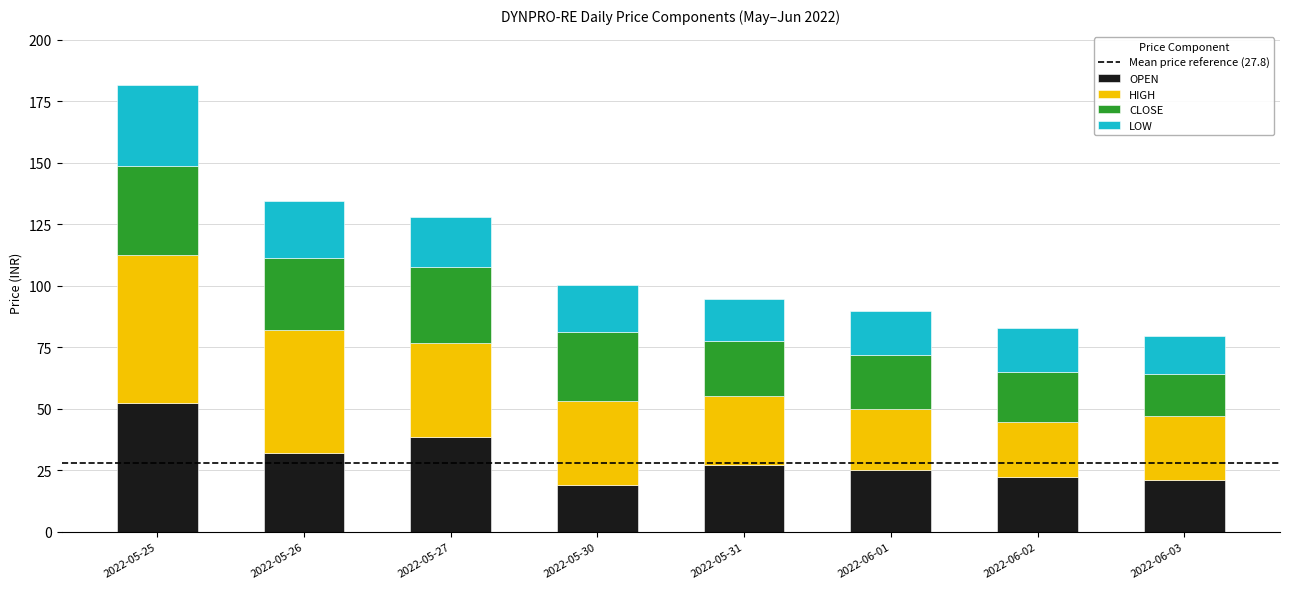

What is the sum of the OPEN values at 2022-05-31 and 2022-06-01?

52.0